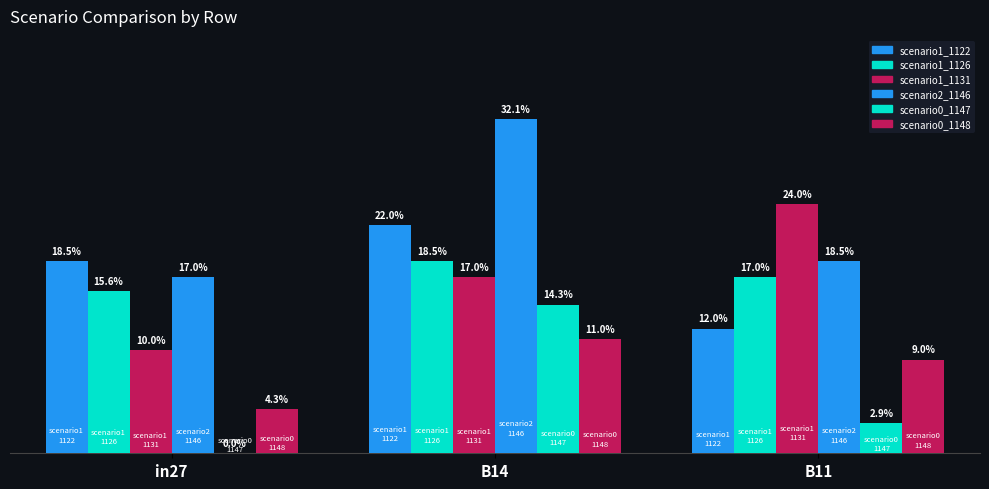

The value of scenario1_1126 at B14 is 0.1. True or false?

False